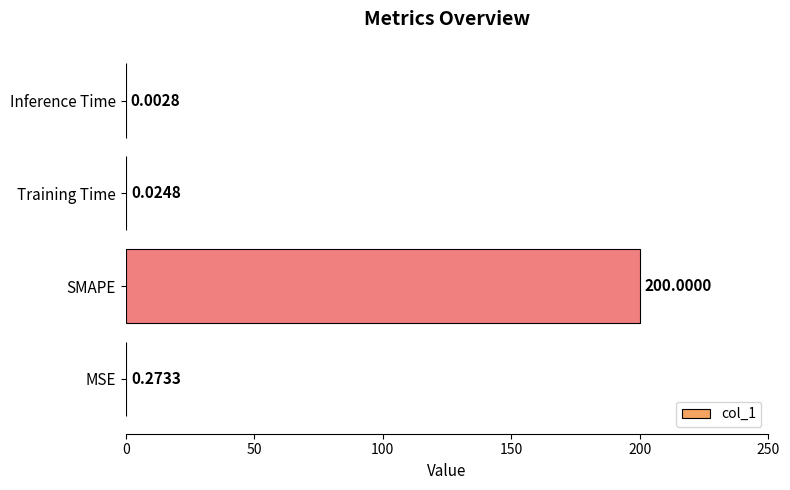

What is the sum of all values?

200.3